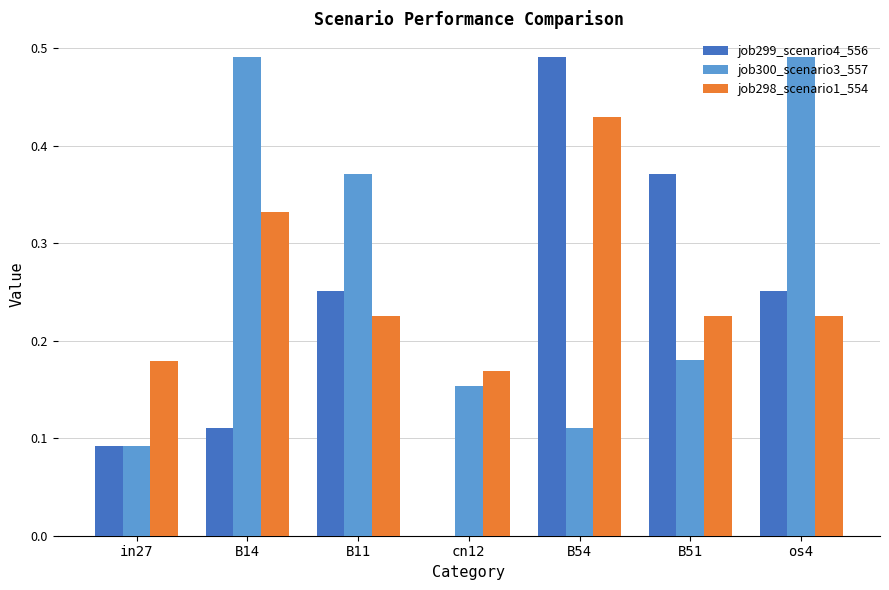

Between cn12 and os4, which series saw the biggest shift?

job300_scenario3_557